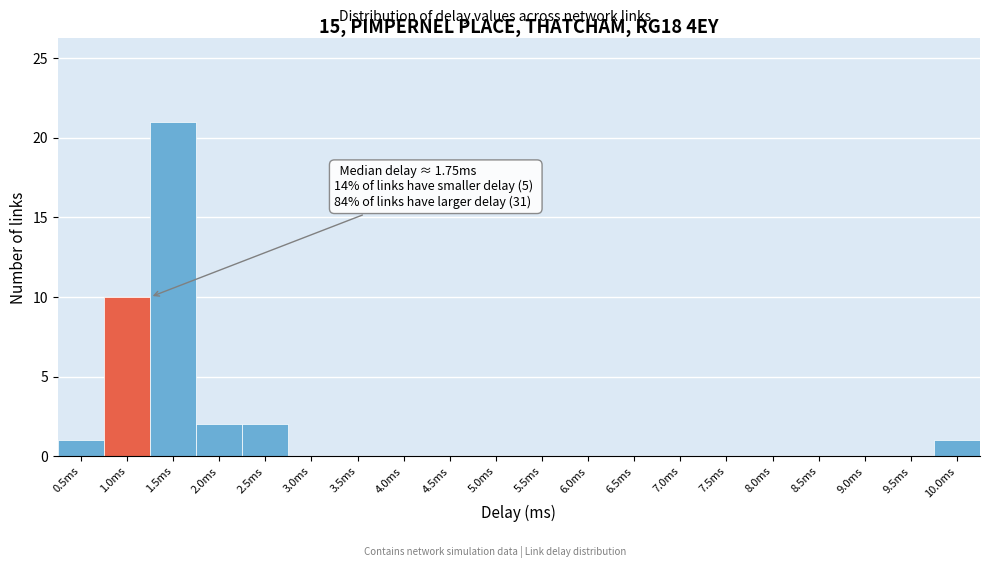

Reading right to left, transcribe all the data shown in this chart.

10.0ms=1	9.5ms=0	9.0ms=0	8.5ms=0	8.0ms=0	7.5ms=0	7.0ms=0	6.5ms=0	6.0ms=0	5.5ms=0	5.0ms=0	4.5ms=0	4.0ms=0	3.5ms=0	3.0ms=0	2.5ms=2	2.0ms=2	1.5ms=21	1.0ms=10	0.5ms=1